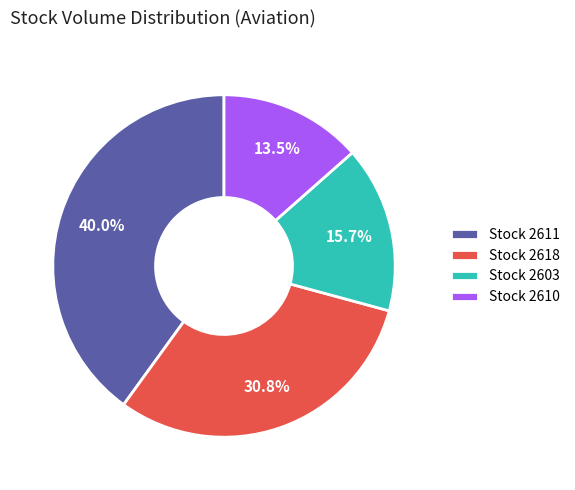

Approximately how many times larger is the value at Stock 2618 compared to Stock 2611?

0.8